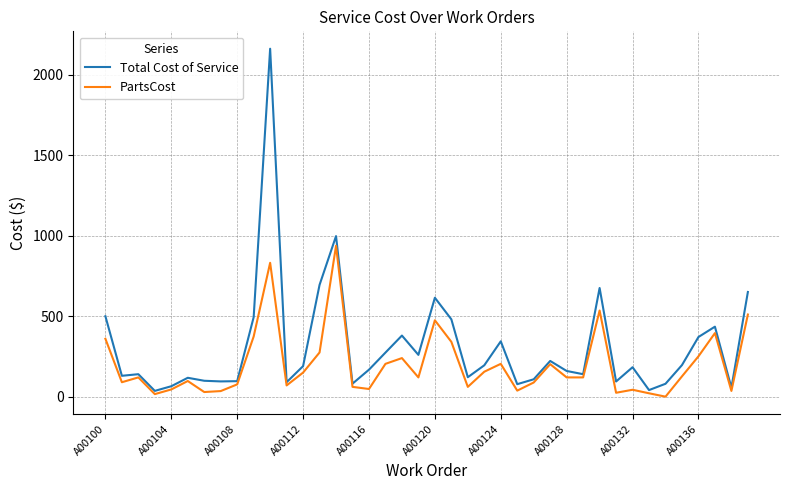

What is the smallest value displayed?

0.5